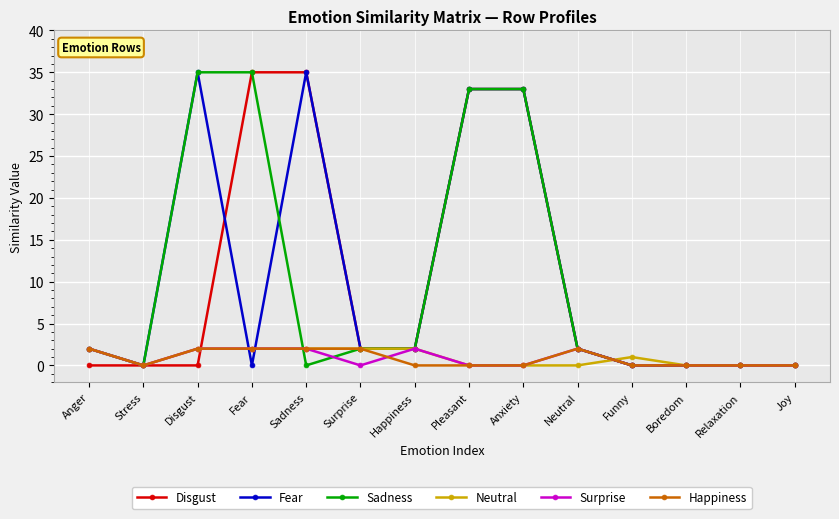

What are all the series names shown in the legend?

Disgust, Fear, Sadness, Neutral, Surprise, Happiness